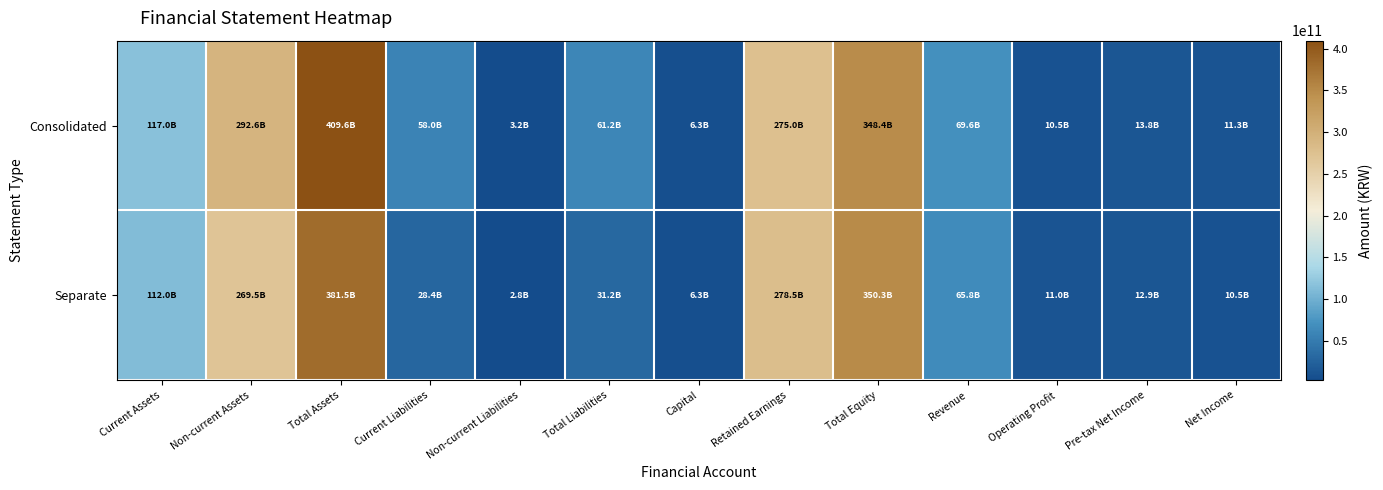

Count the number of categories in the chart.

13